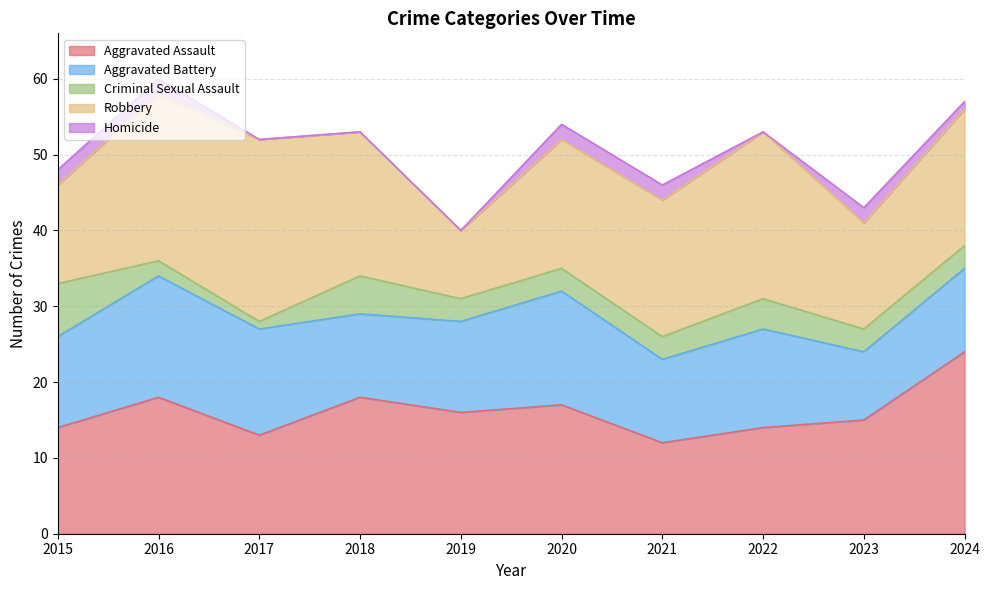

How many data points in Aggravated Battery are above 12?

4